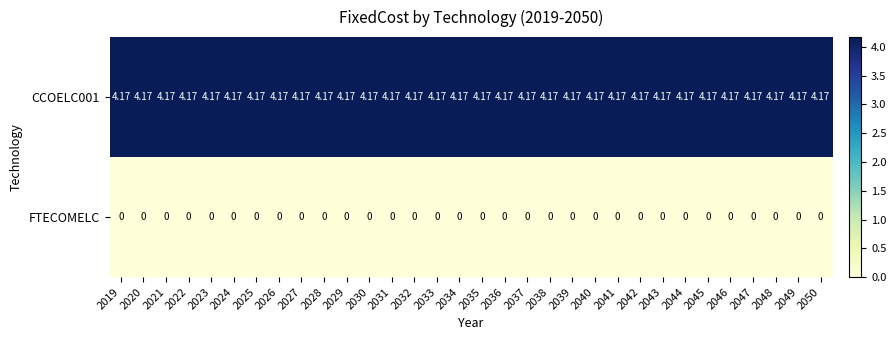

How many categories are shown in the chart?

32